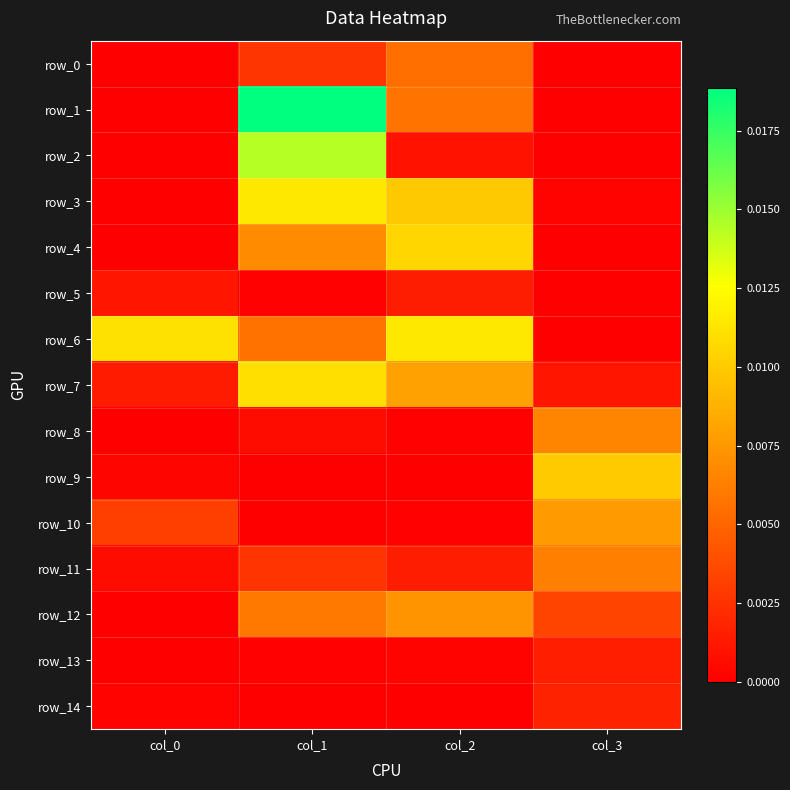

Where is row_14 nearest to the value 0?

col_2